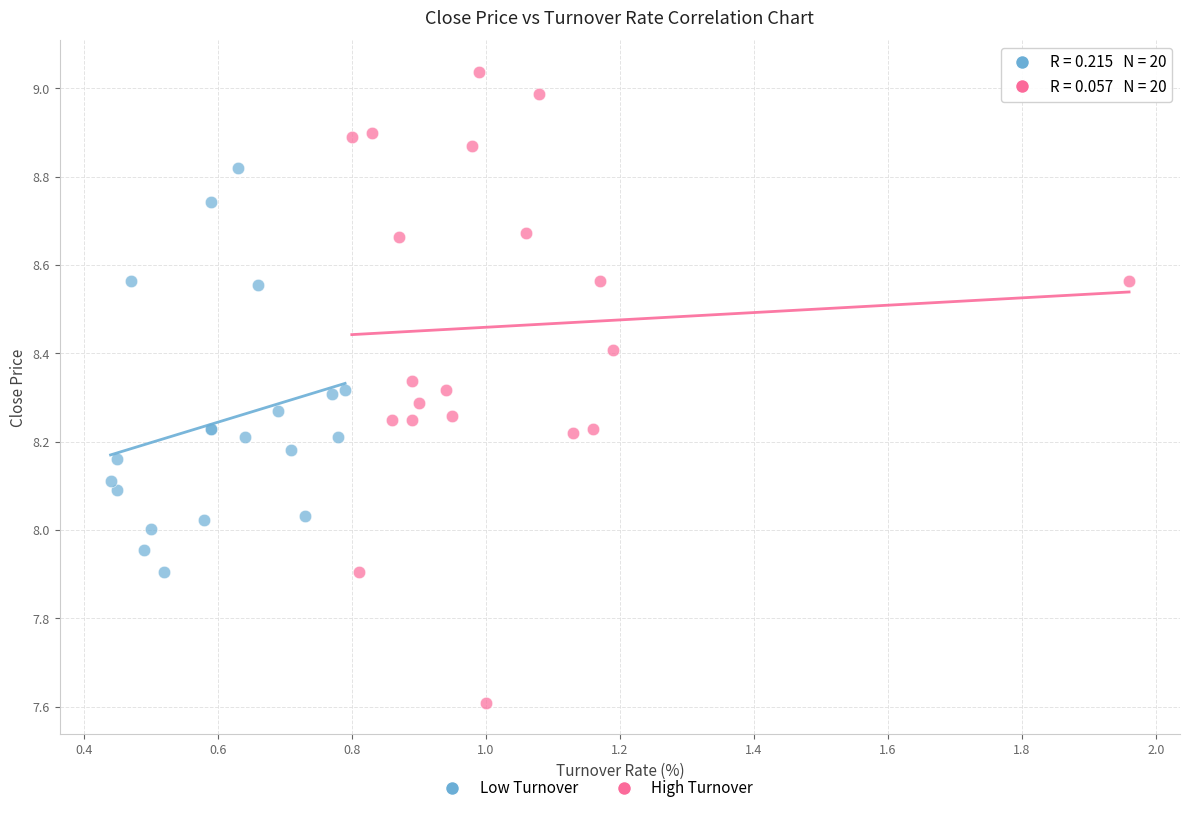

Which series has the largest Y range (max minus min)?

High Turnover